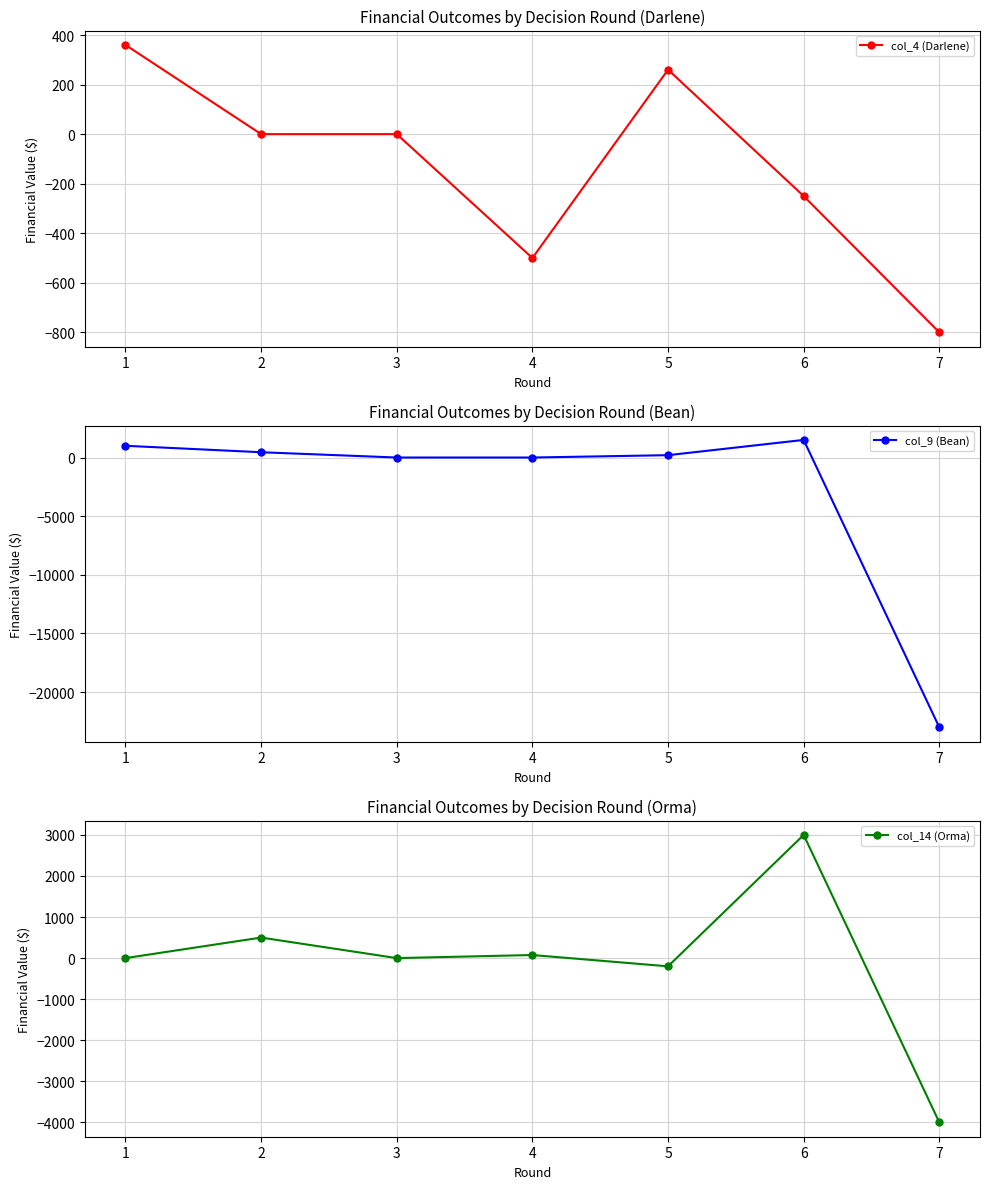

Reading left to right, transcribe all the data shown in this chart.

col_4 (Darlene): 360	0	0	-500	260	-250	-800
col_9 (Bean): 1000	450	0	0	200	1500	-23000
col_14 (Orma): 0	500	0	75	-200	3000	-4000